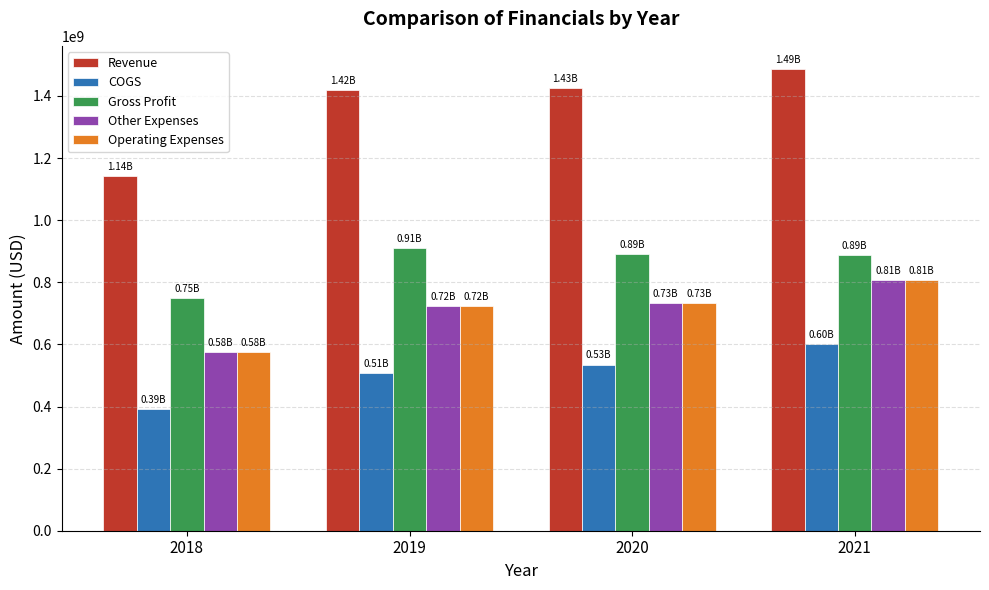

At how many categories does at least one series exceed 695355700?

4